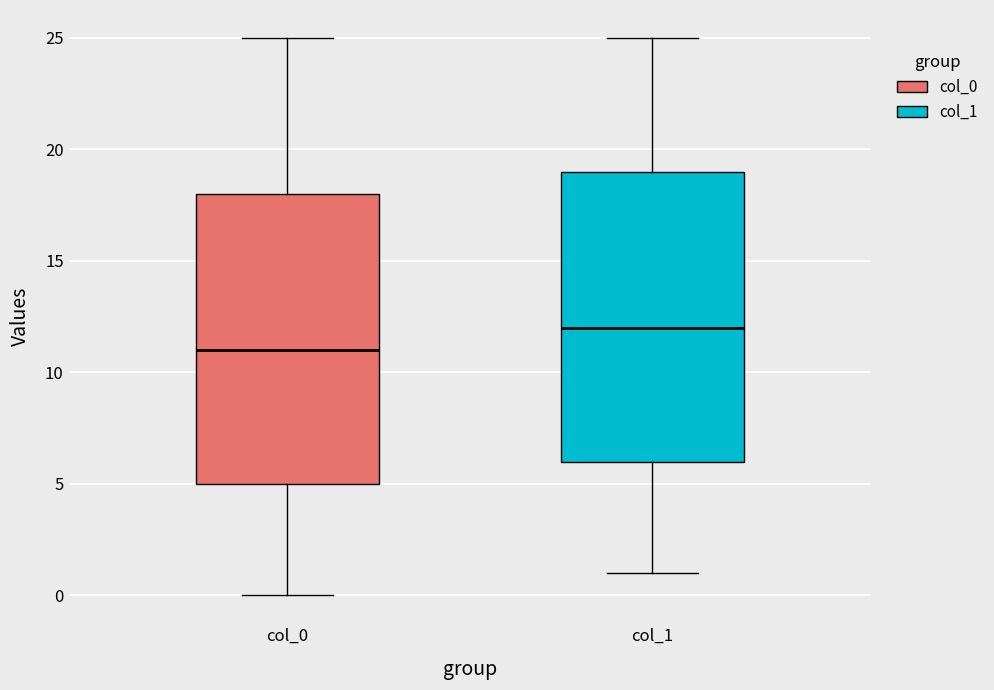

Which box has the highest median line?

col_1